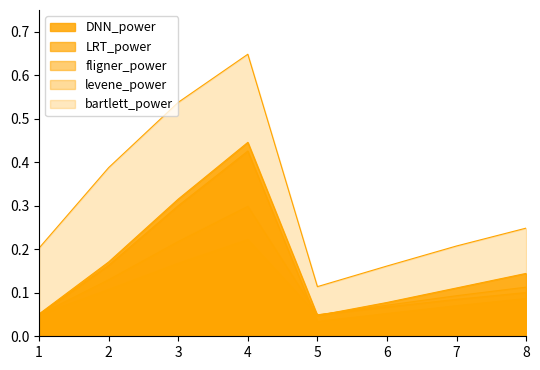

At which category does levene_power reach its first local peak?

4